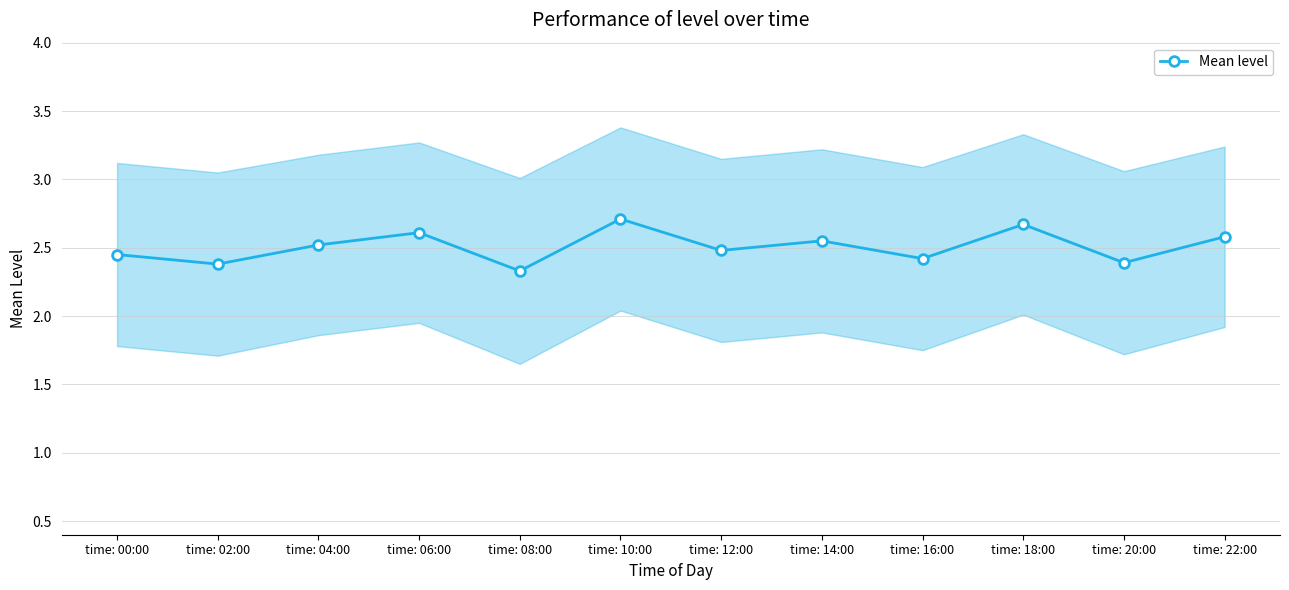

Count the number of categories in the chart.

12